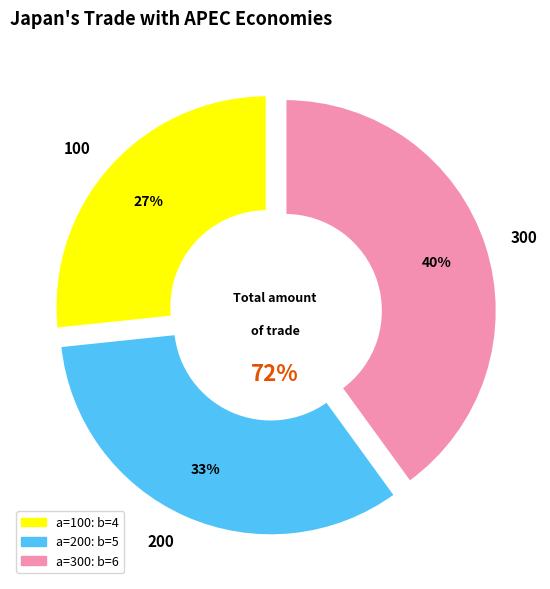

What is the ratio of the value at 100 to the value at 300?

0.7